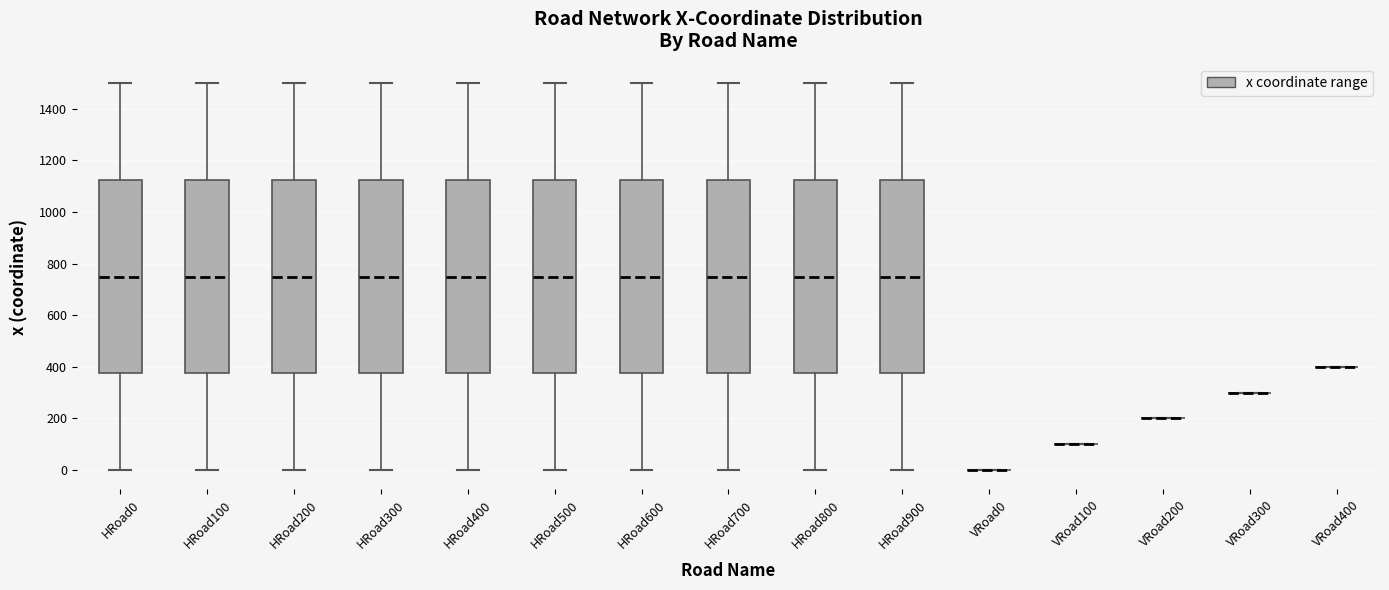

Where is the lower edge of the box for HRoad200 on the y-axis? The values are not printed on the chart, so give them approximately, as read against the axis.

380